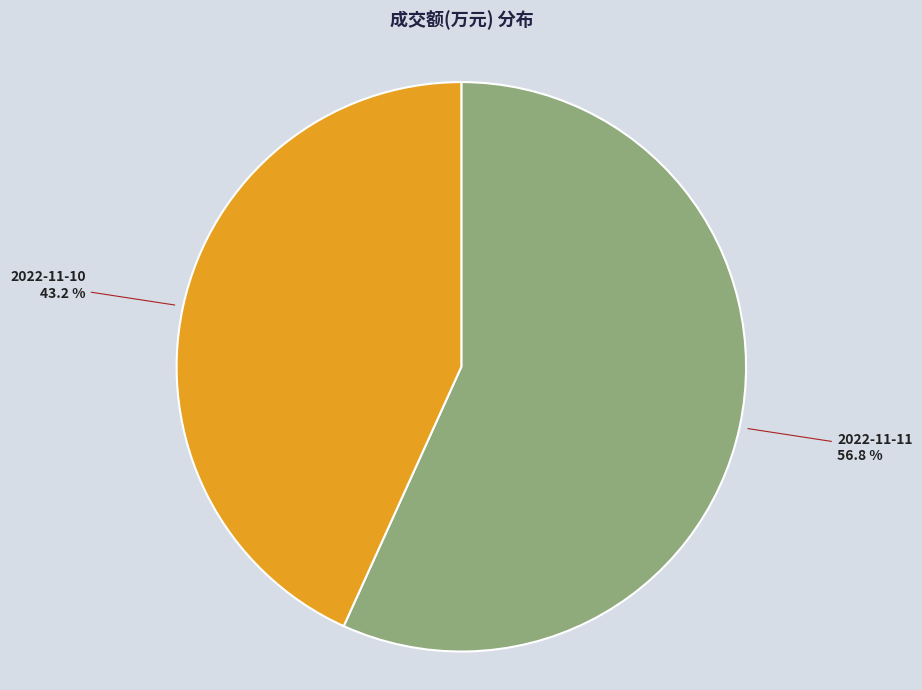

How many slices are in this pie chart?

2